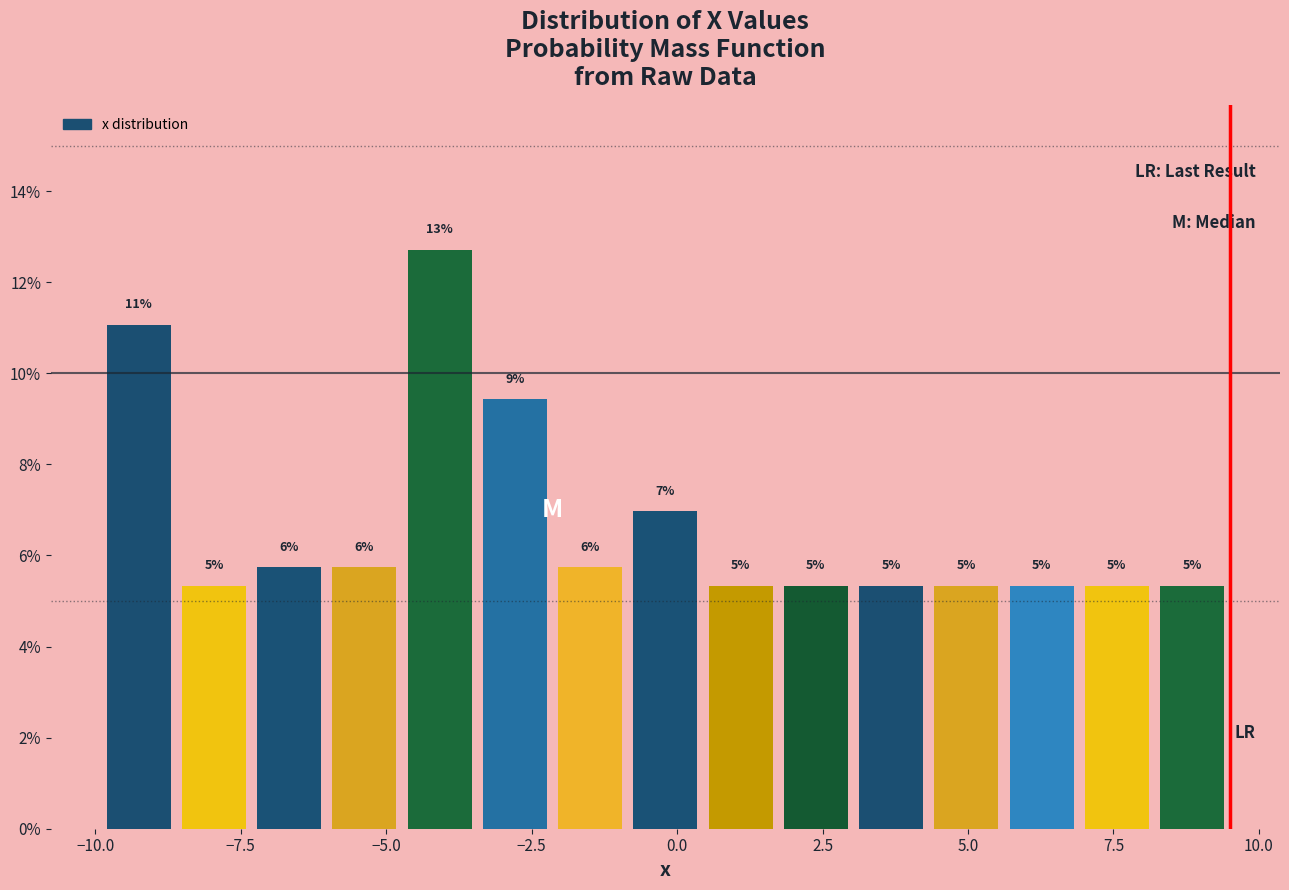

Read against the x-axis, roughly where is the centre of the tallest bar?

-4.0